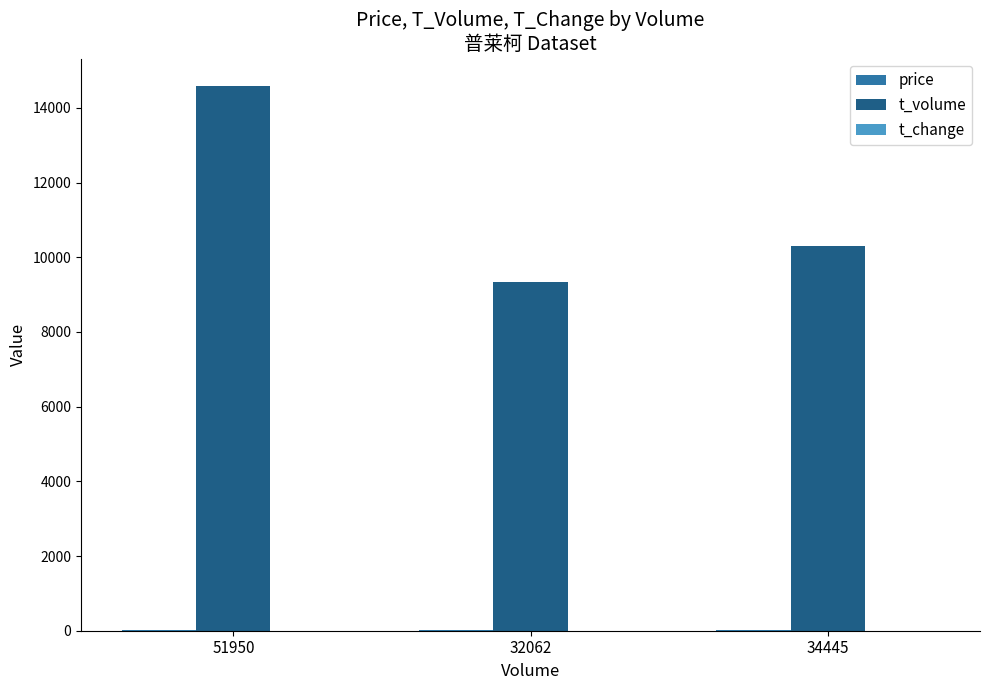

Which series has the largest range (max minus min)?

t_volume